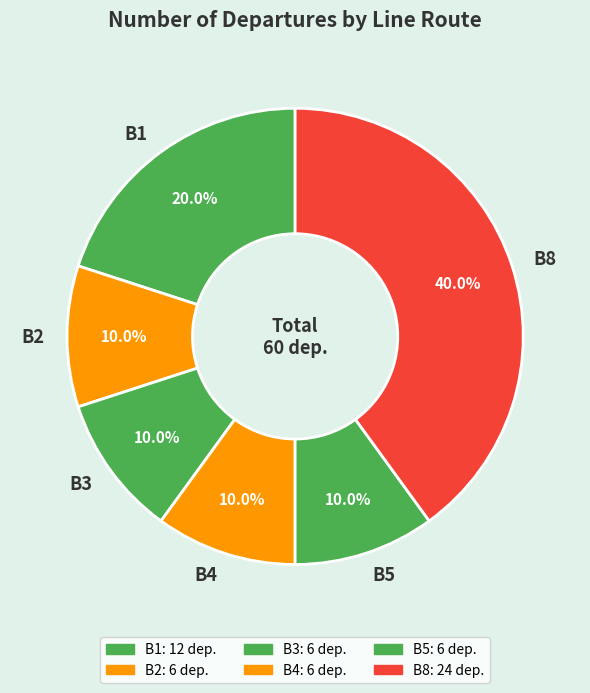

What percentage do B5 and B4 together represent?

20.0%